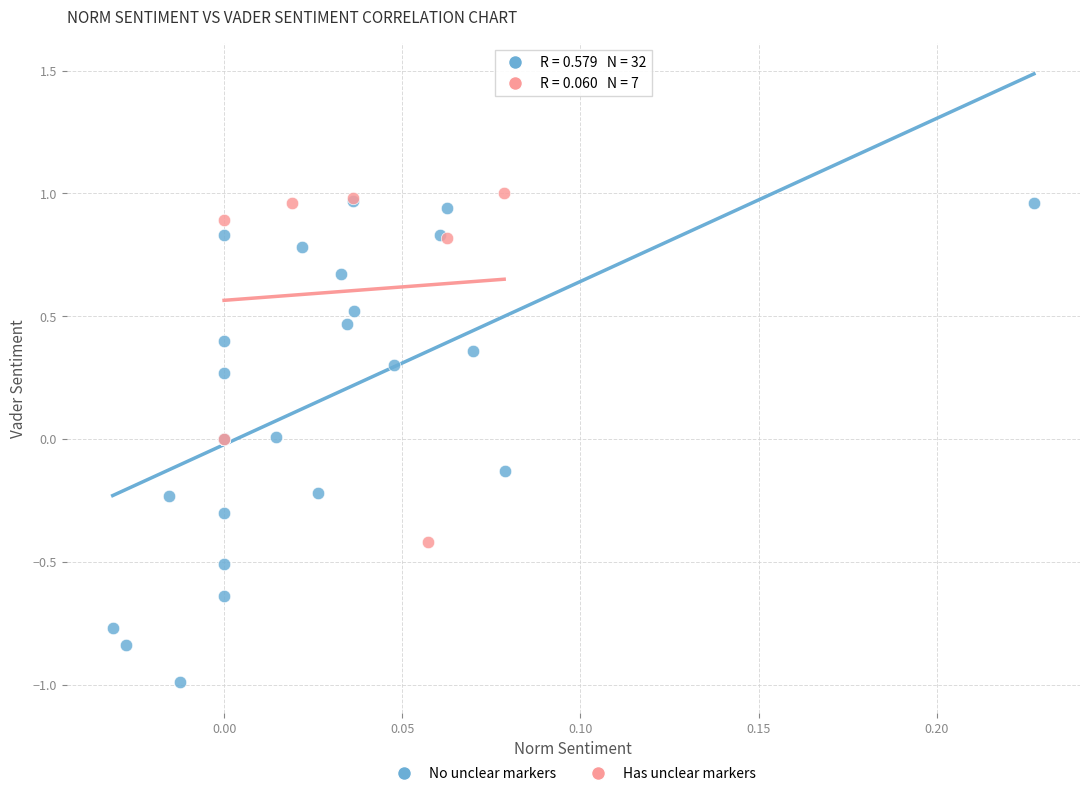

Which series contains the lowest Y value?

No unclear markers